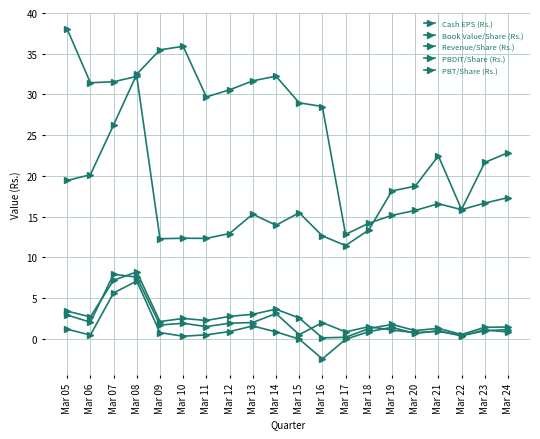

Does the chart have visible grid lines?

Yes